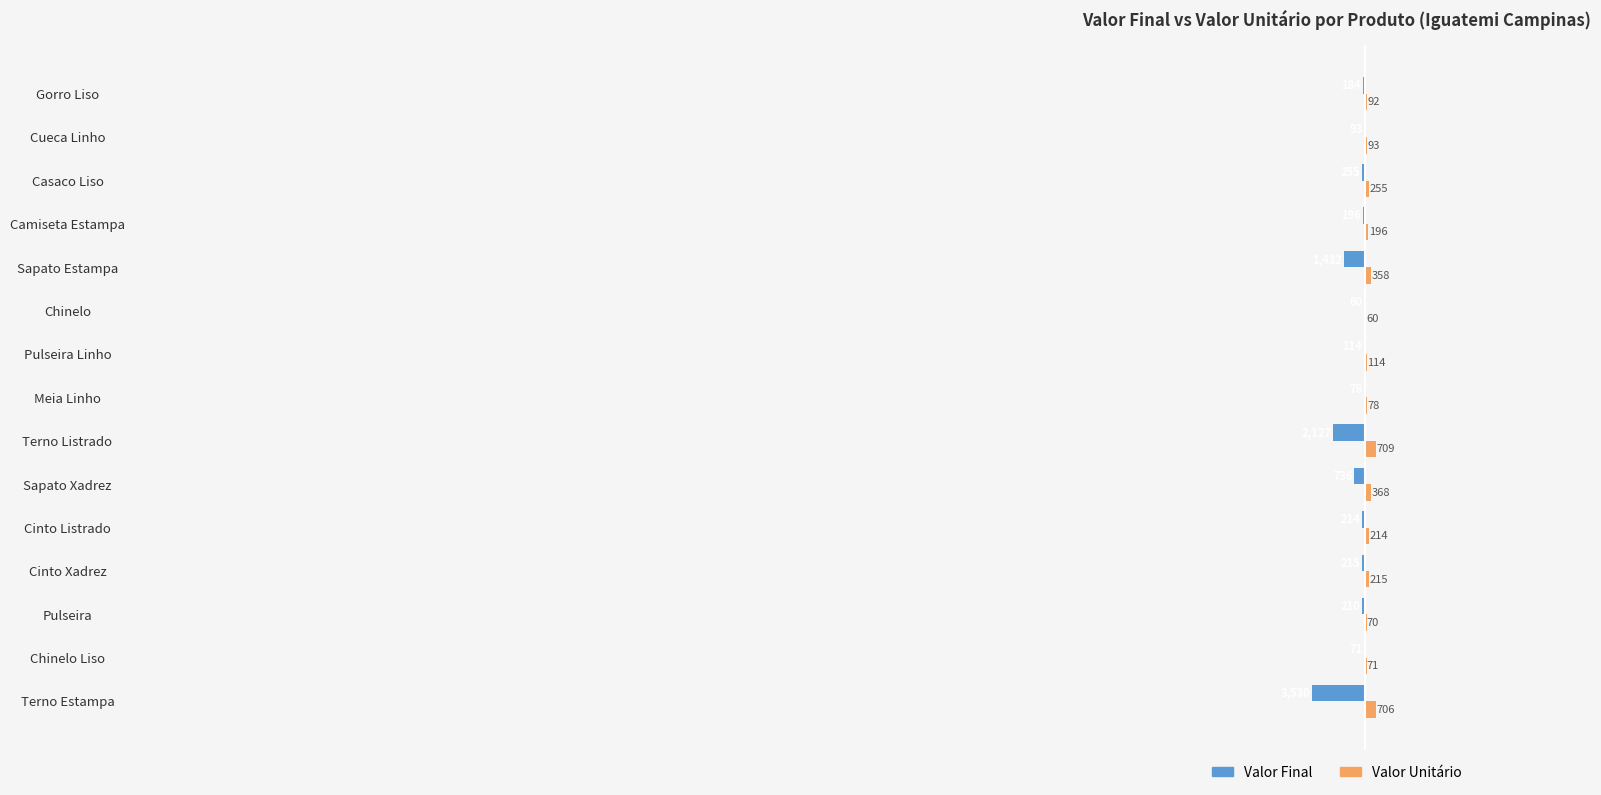

At which label is Valor Final closest to -1795?

Terno Listrado